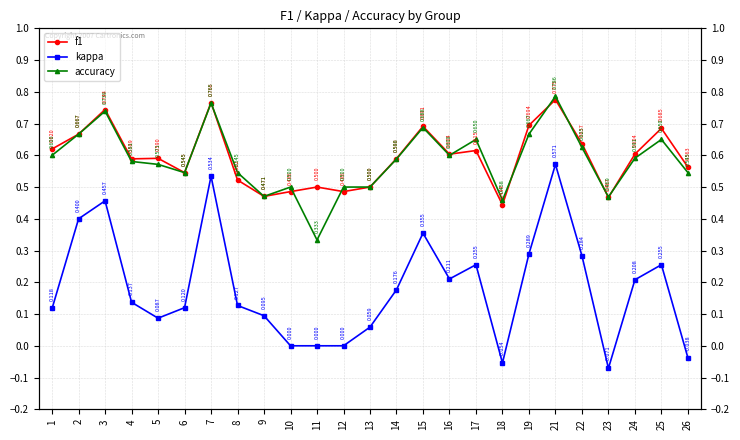

Which series has the largest total across all categories?

f1